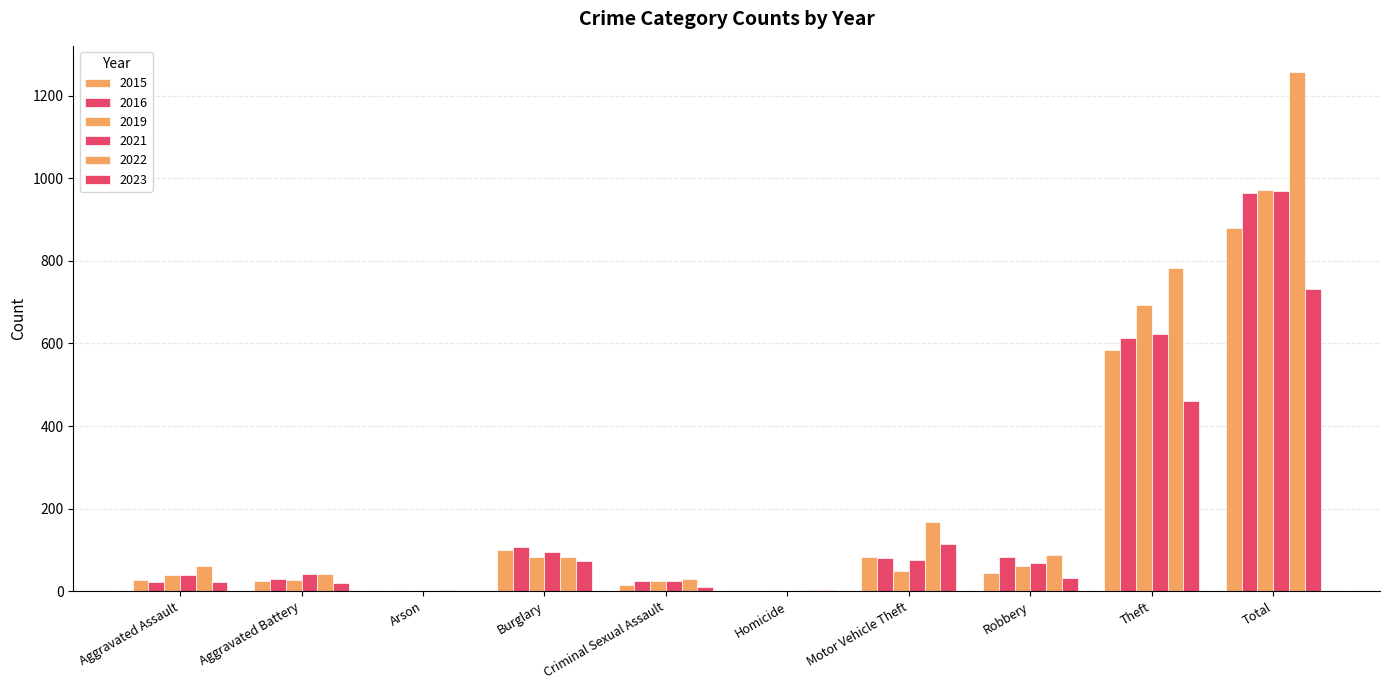

Reading left to right, list all the values displayed in this chart.

2015: 26	25	1	101	14	1	82	44	585	879
2016: 23	30	0	108	24	1	81	84	614	965
2019: 40	26	0	82	24	0	48	60	692	972
2021: 40	42	1	95	24	1	76	69	622	970
2022: 61	42	2	82	29	3	167	88	784	1258
2023: 22	19	1	72	9	2	115	31	460	731